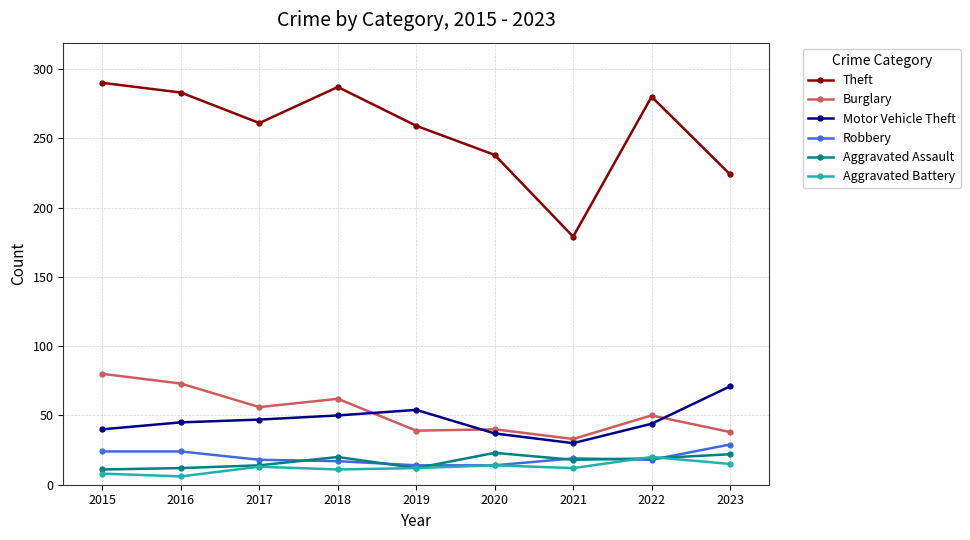

Read the Theft value at 2016.

283